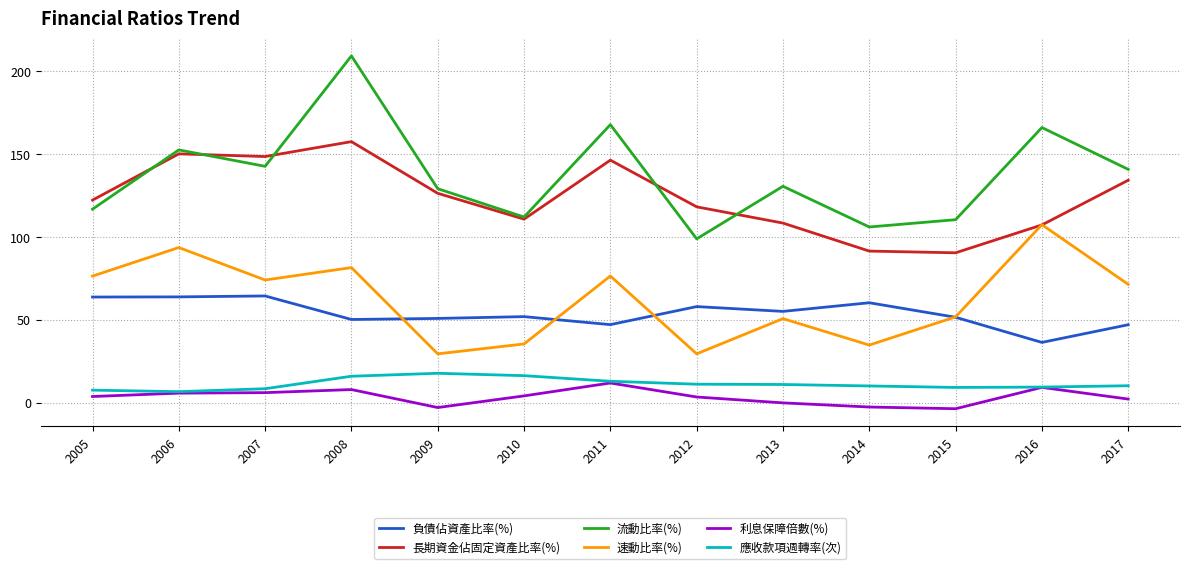

Rank the series by their maximum value, from lowest to highest.

利息保障倍數(%), 應收款項週轉率(次), 負債佔資產比率(%), 速動比率(%), 長期資金佔固定資產比率(%), 流動比率(%)